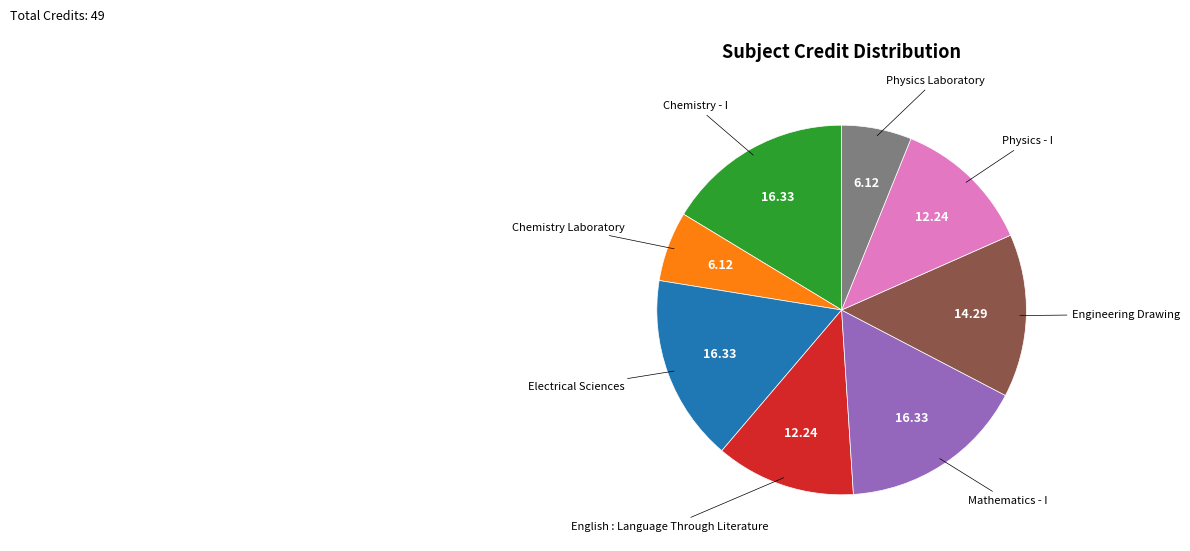

Is there any slice that represents more than half of the pie?

No